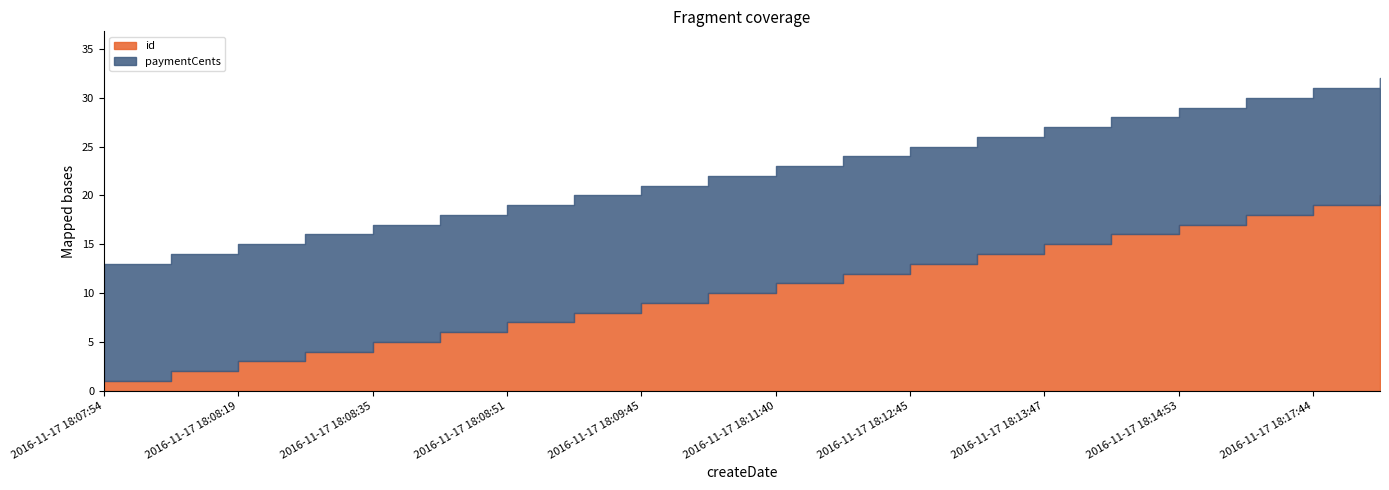

How many lines are shown in the chart?

2